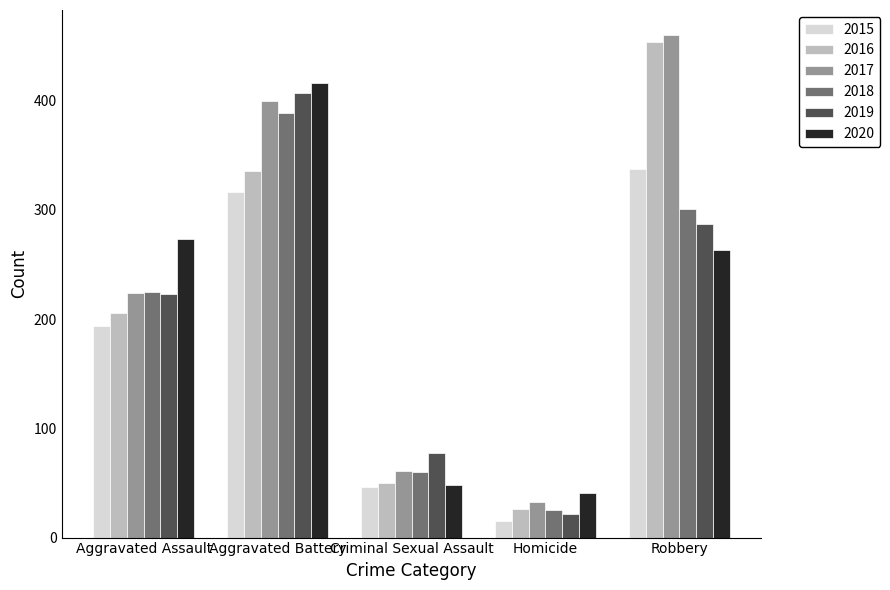

What position from the left is Criminal Sexual Assault?

3